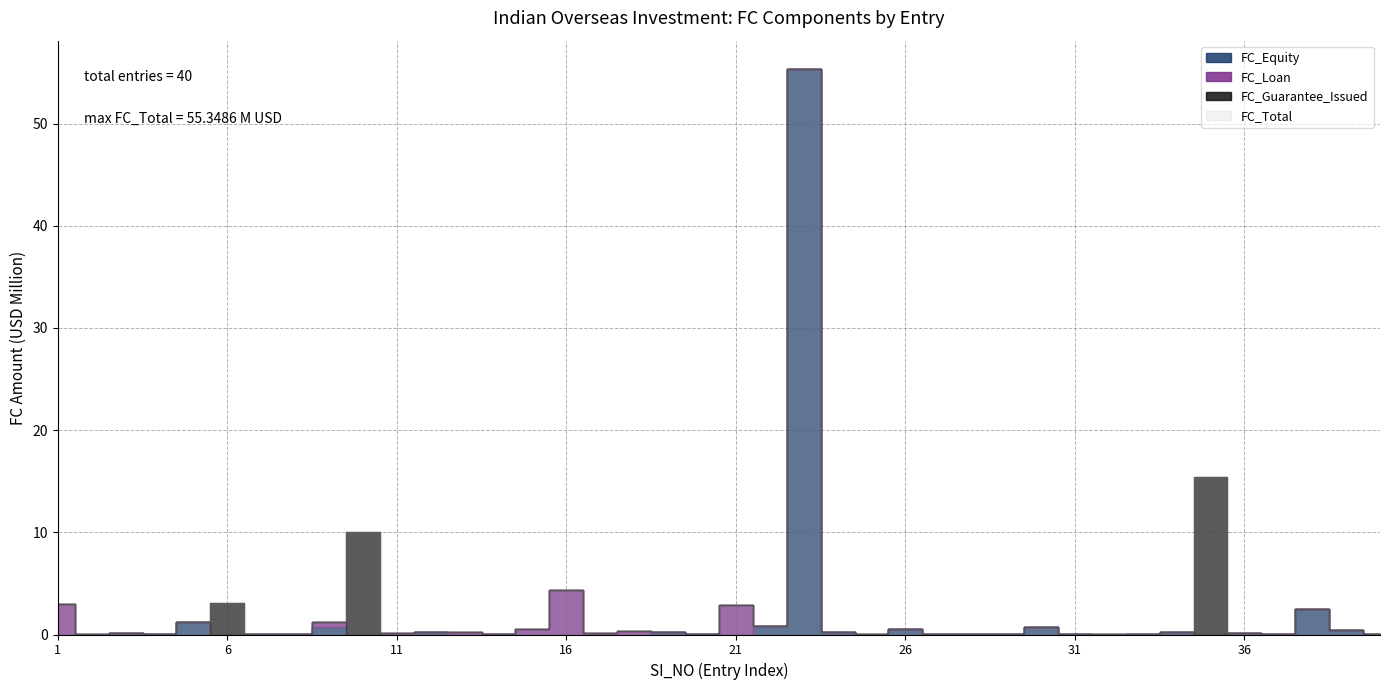

In FC_Loan, how many points are higher than both neighbors (excluding endpoints)?

8